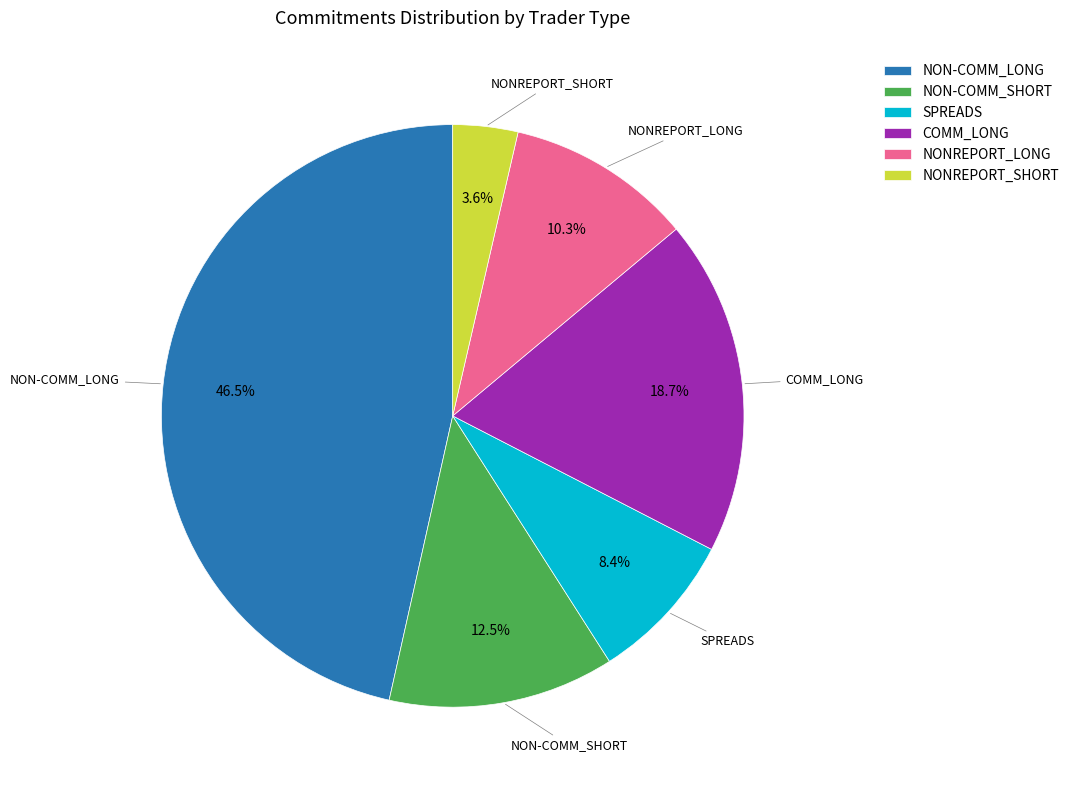

Which has a higher value, NON-COMM_LONG or COMM_LONG?

NON-COMM_LONG